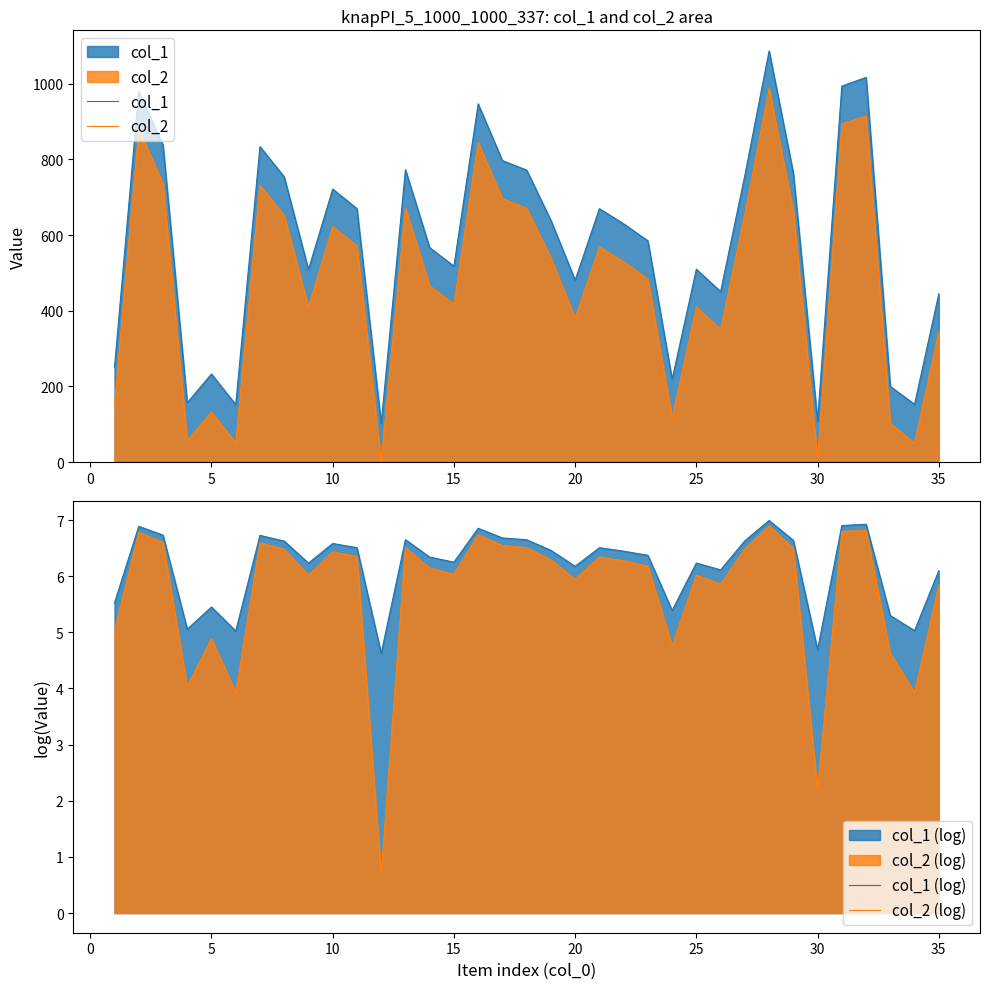

How many values in the col_2 series are below 530?

17